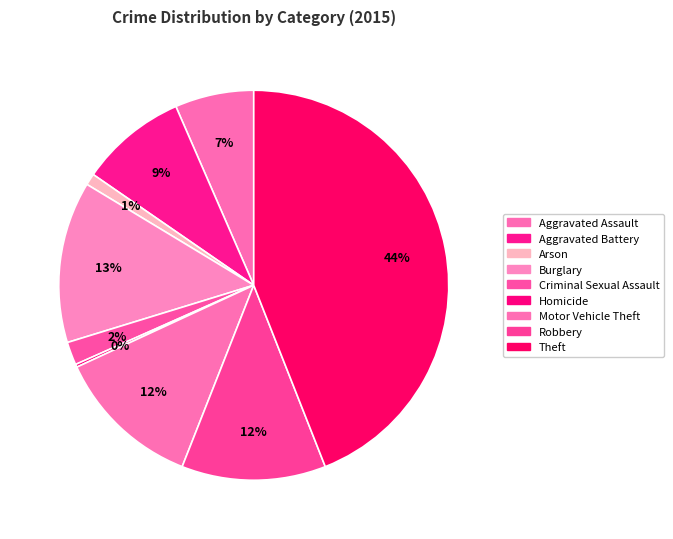

How many segments does this pie chart have?

9